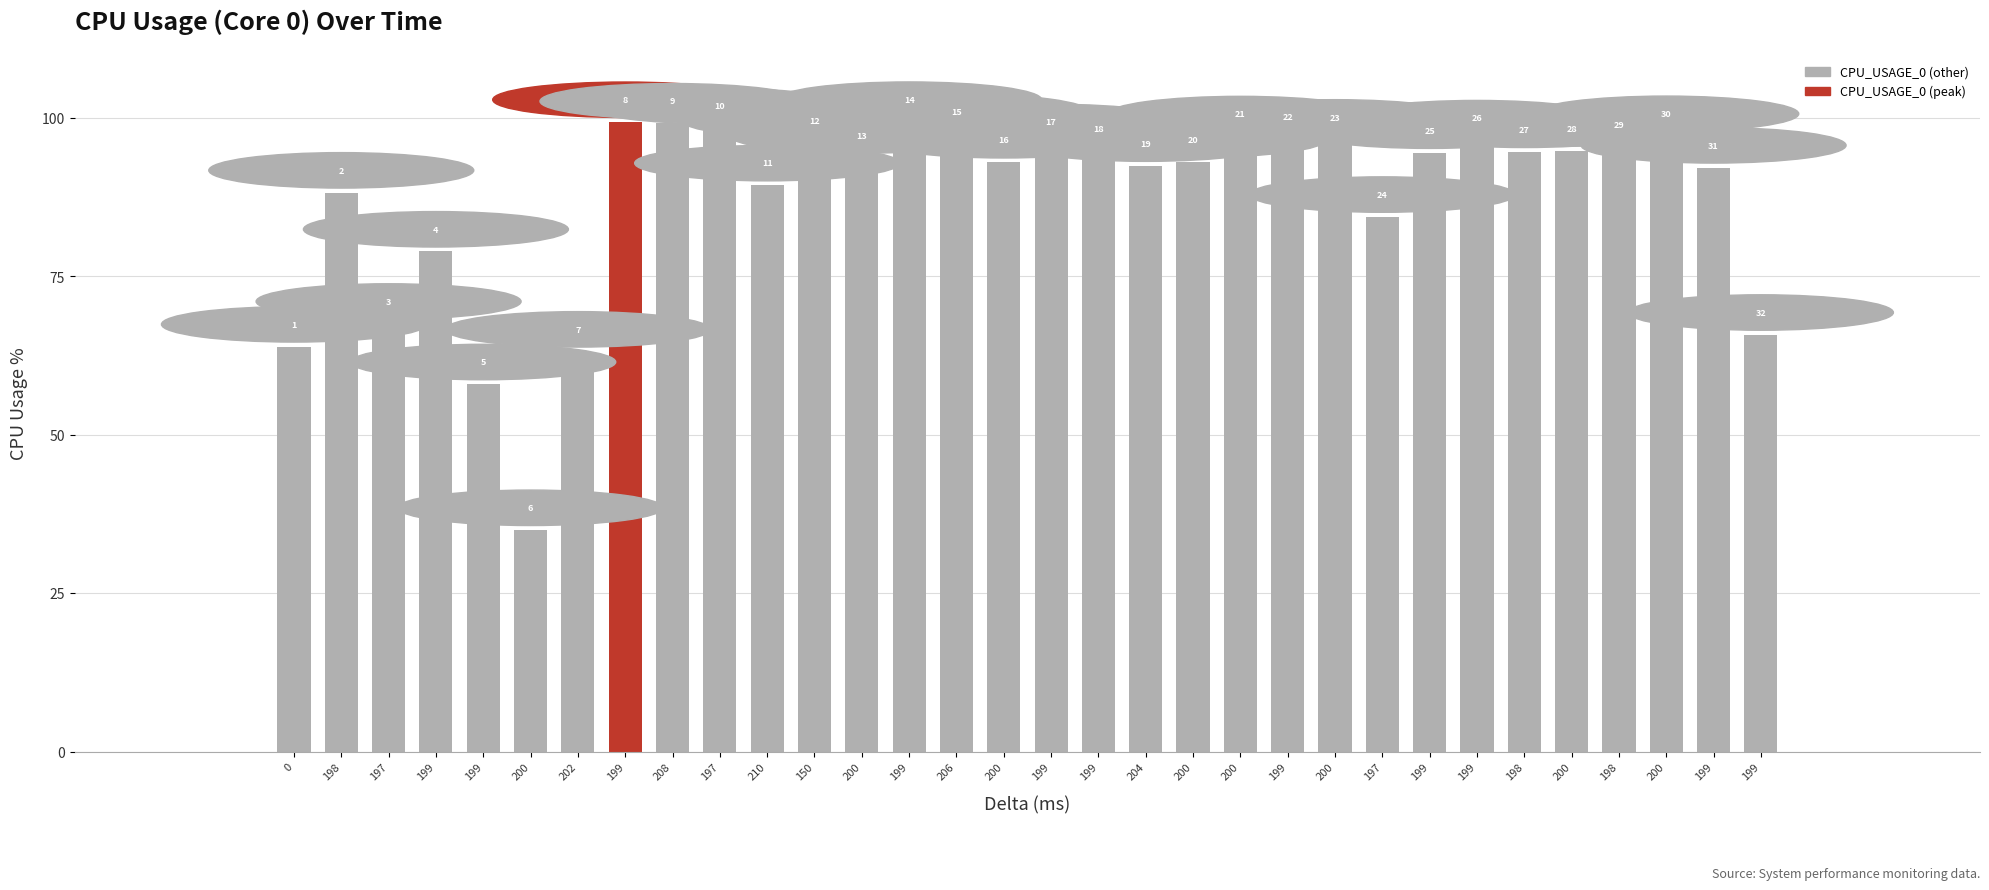

Does the chart contain any negative values?

No